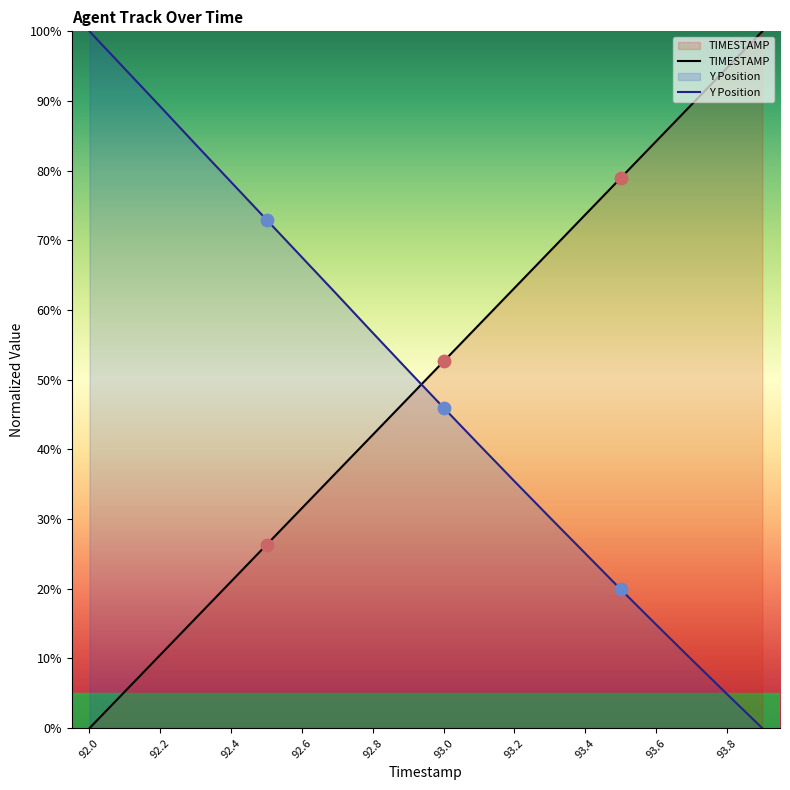

At which category is the sum across all series the highest?

92.0